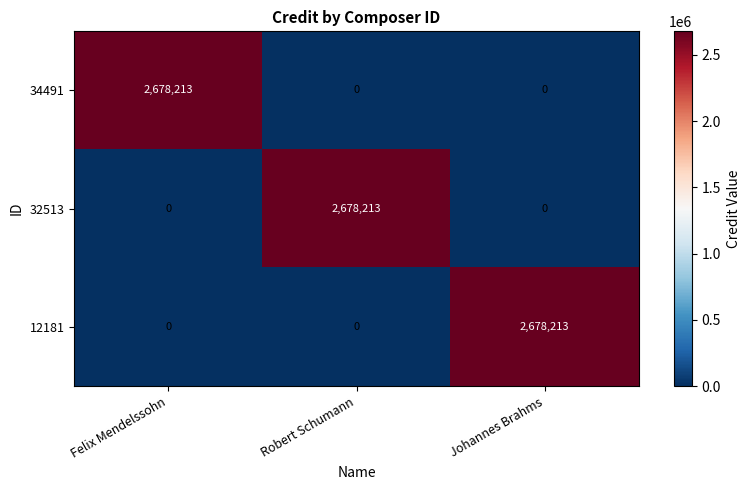

What is the total value across all series at Johannes Brahms?

2678213